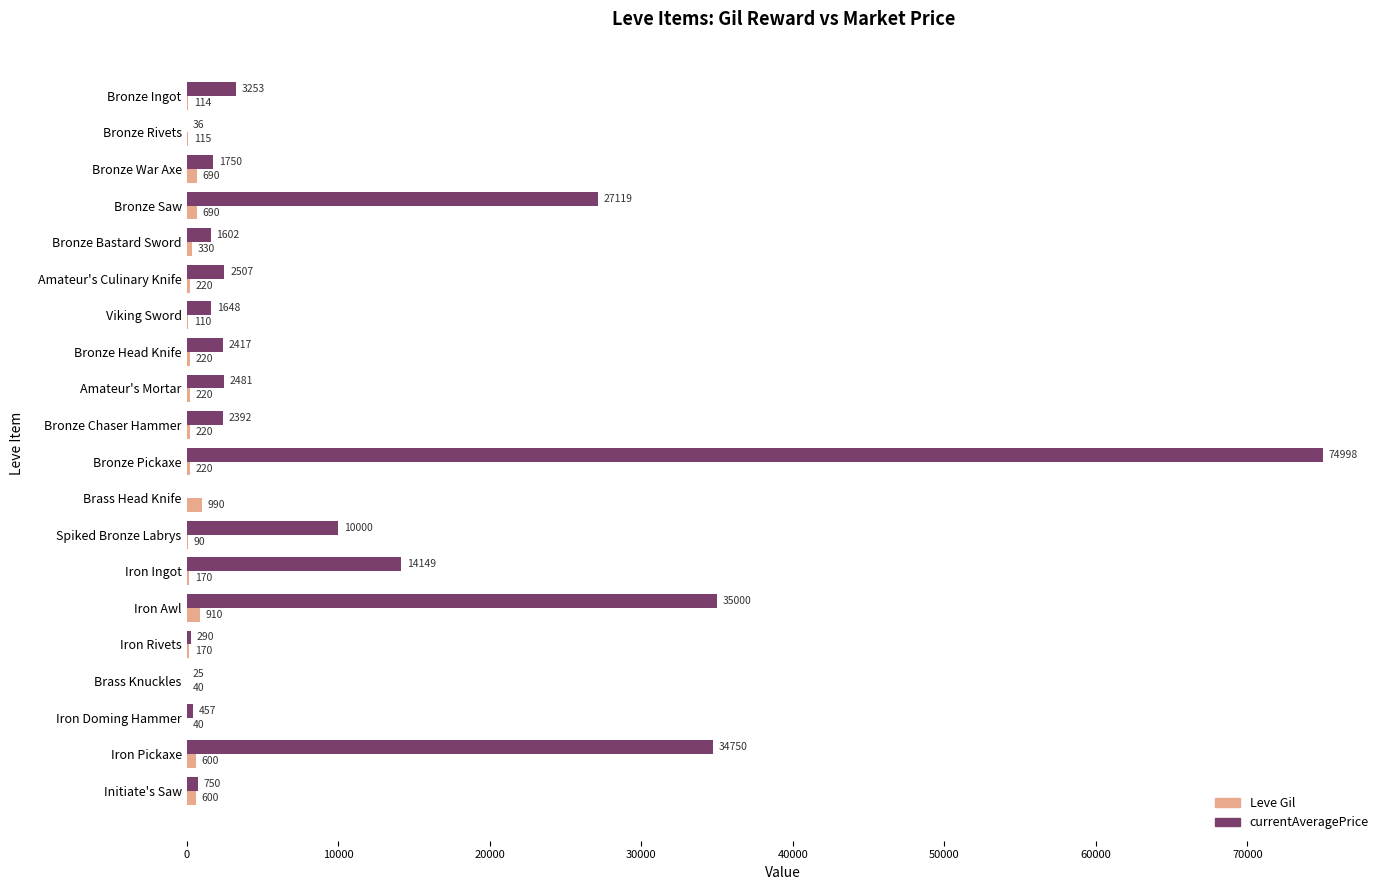

What is the sum of all Leve Gil values?

6759